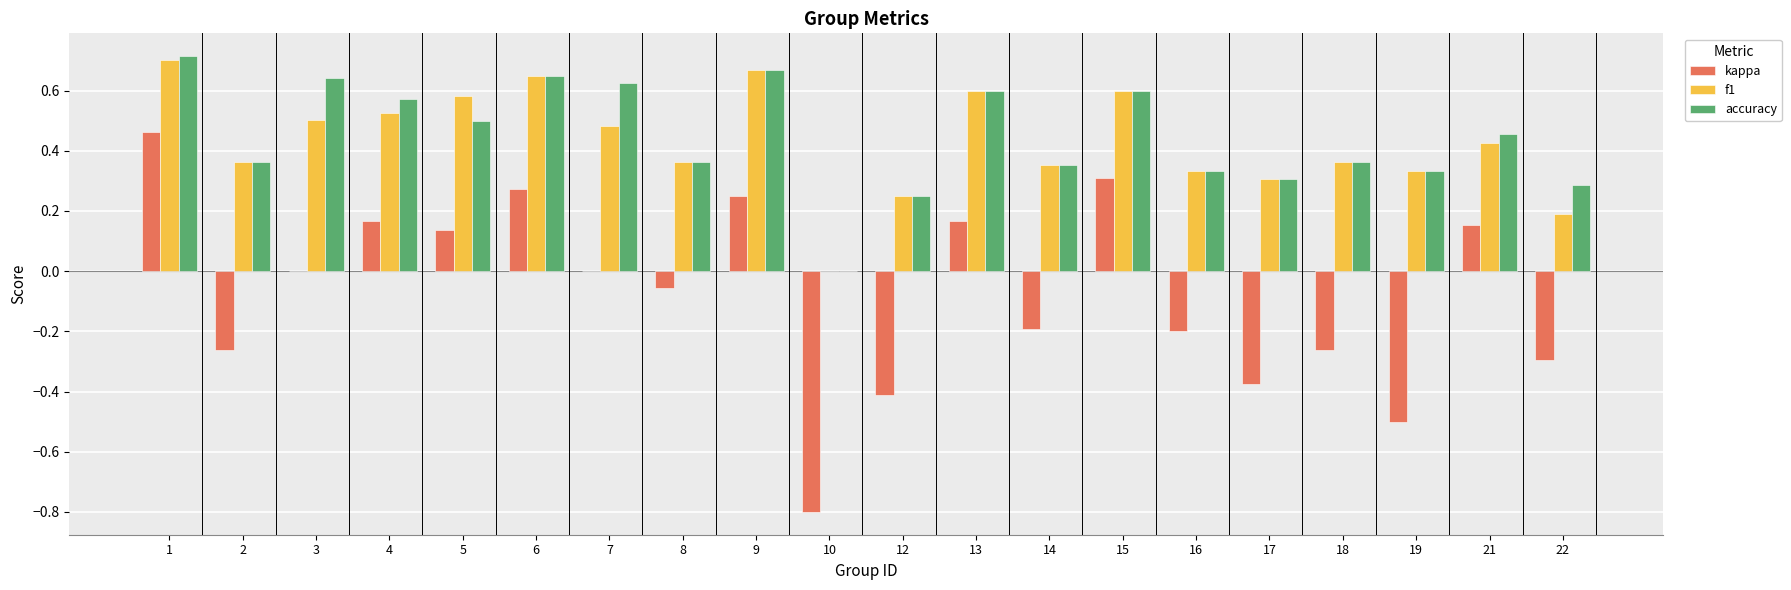

How many groups of bars are there?

20